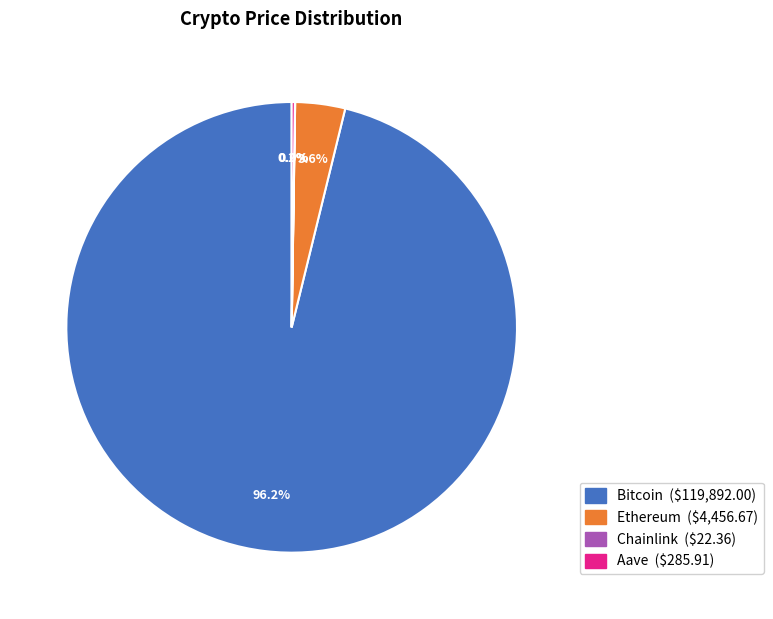

To the nearest percent, what is the average slice percentage?

25%